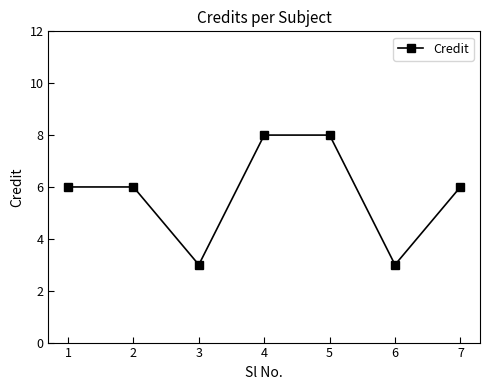

Approximately how many times larger is the value at 5 compared to 3?

2.7